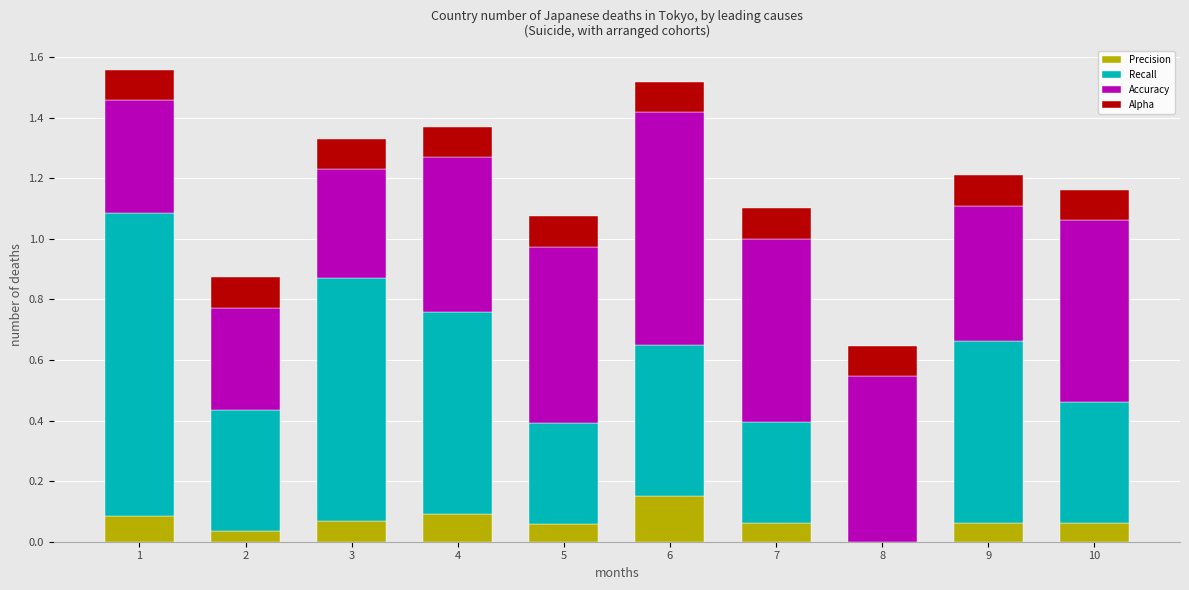

What is the total value across all series at 2?

0.9